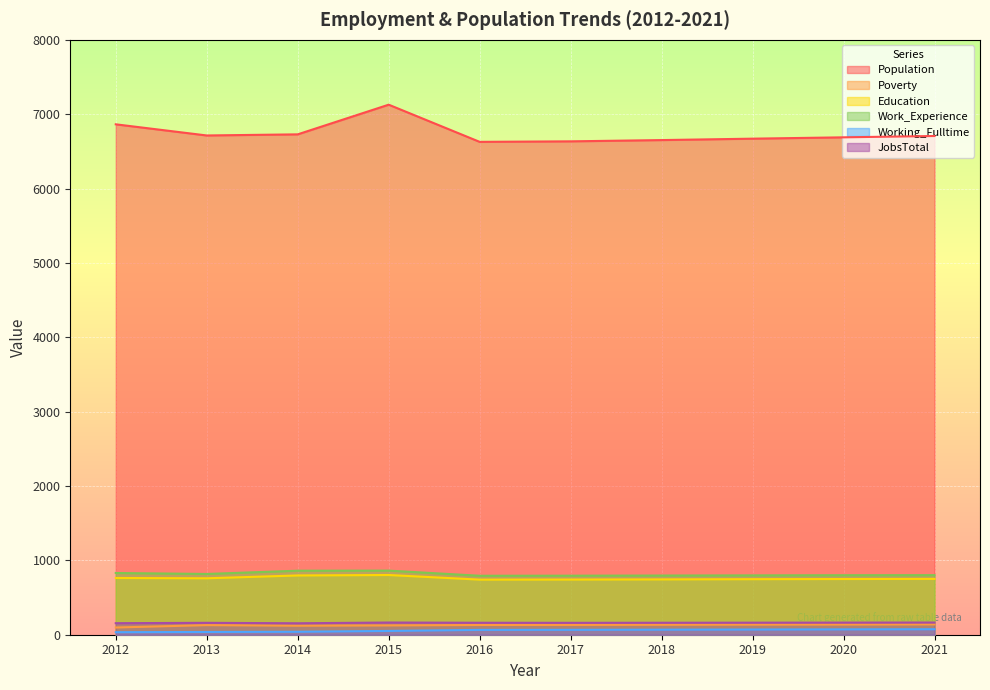

What is the value of the Education point at the 5th from the left?

741